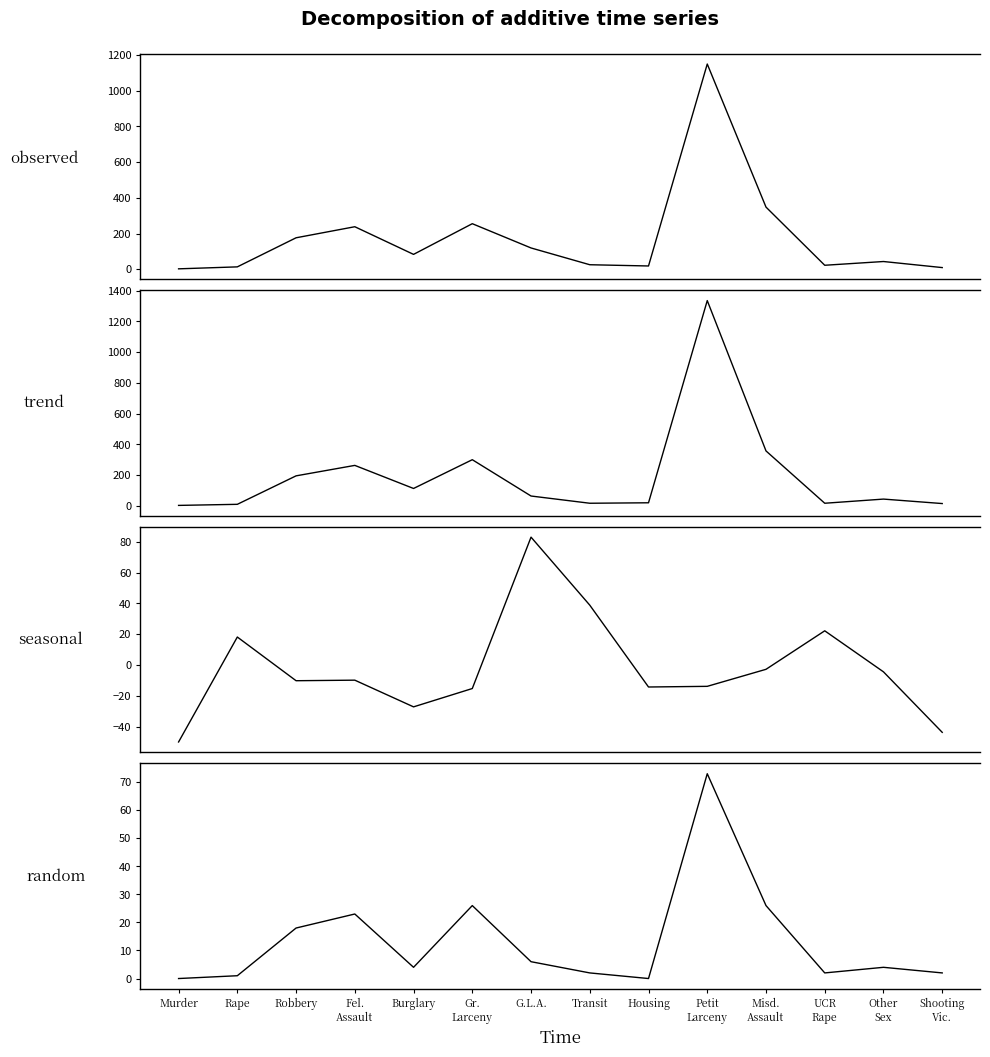

How many lines are shown in the chart?

4